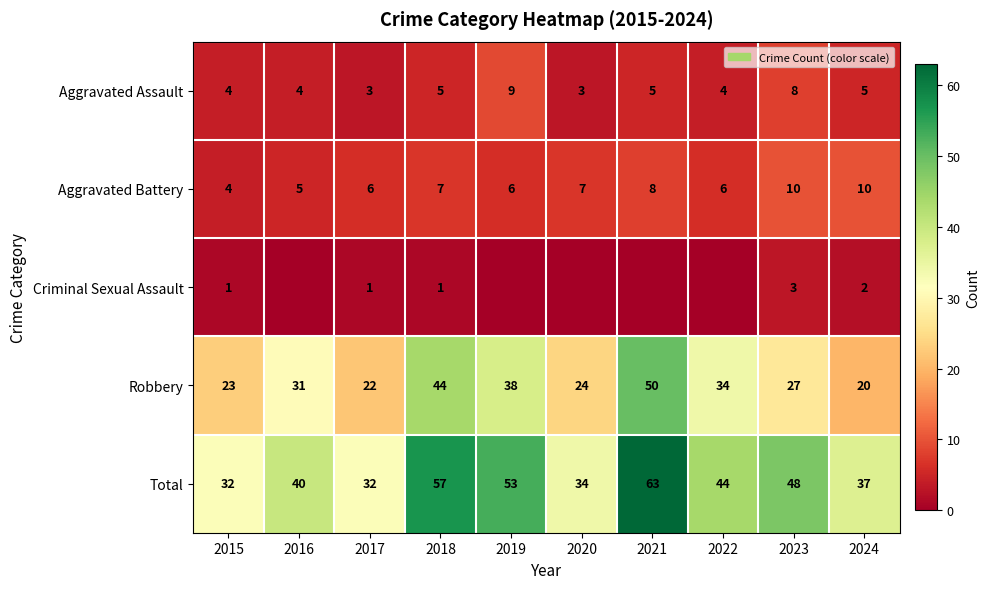

What is the greatest value displayed?

63